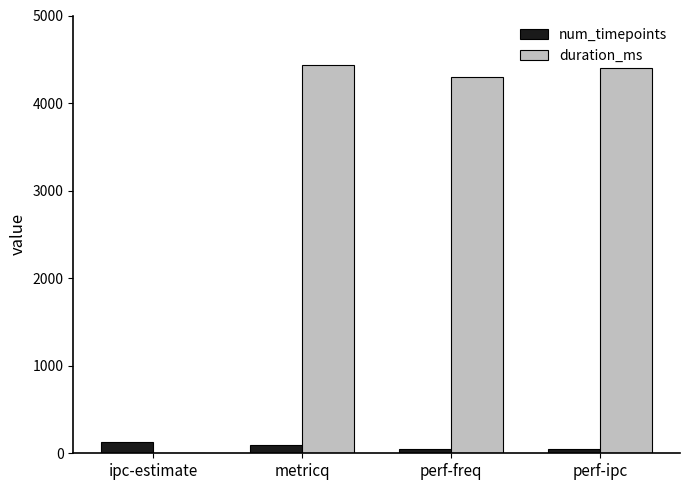

Is it true that num_timepoints equals 128 at ipc-estimate?

True